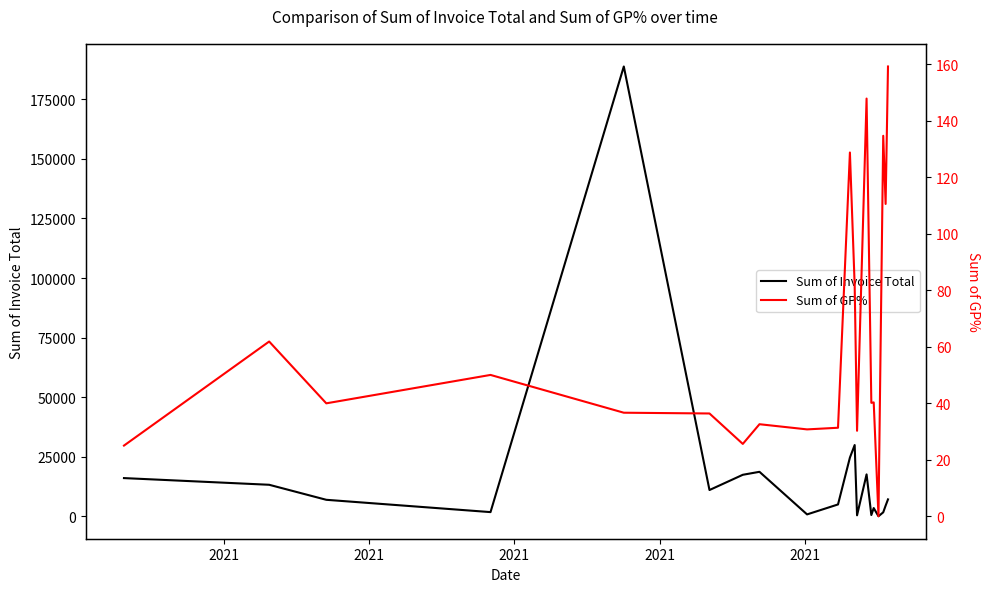

Rank the series by their average value, from lowest to highest.

Sum of GP%, Sum of Invoice Total